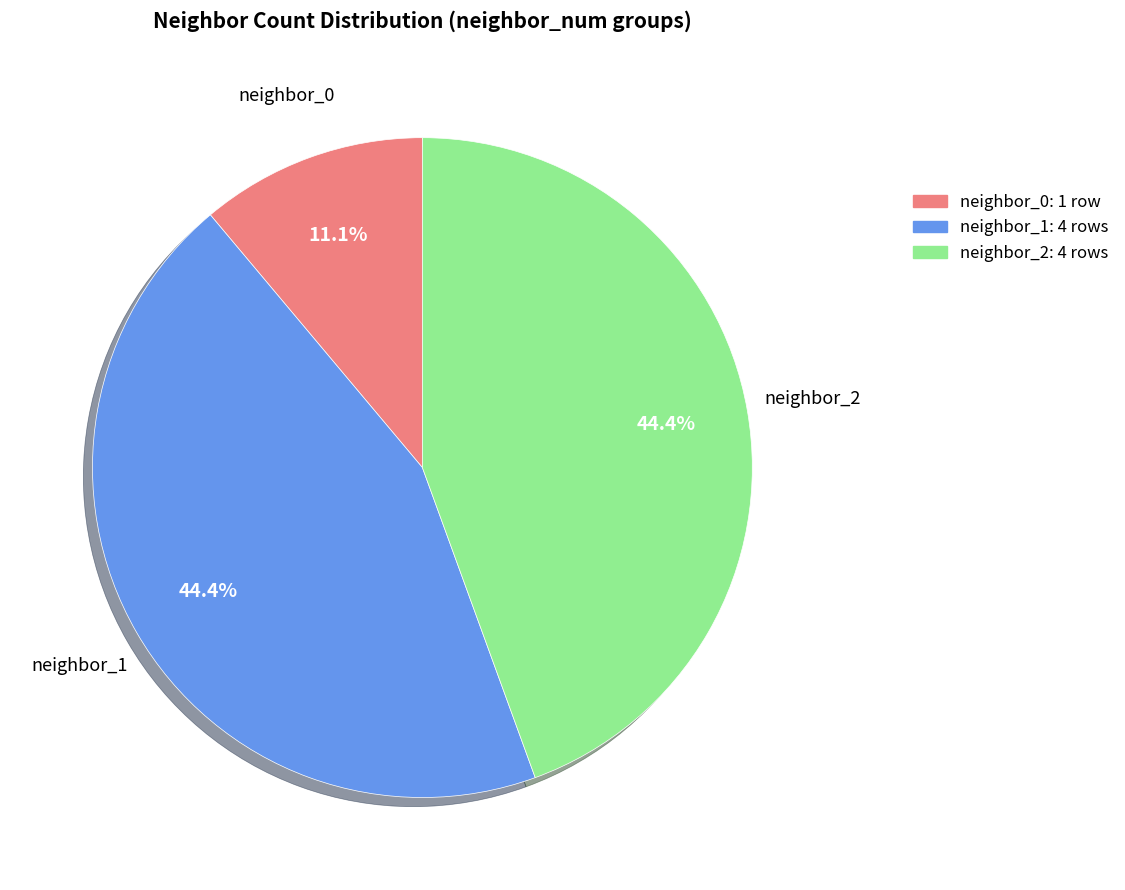

Is there a majority slice in this chart?

No